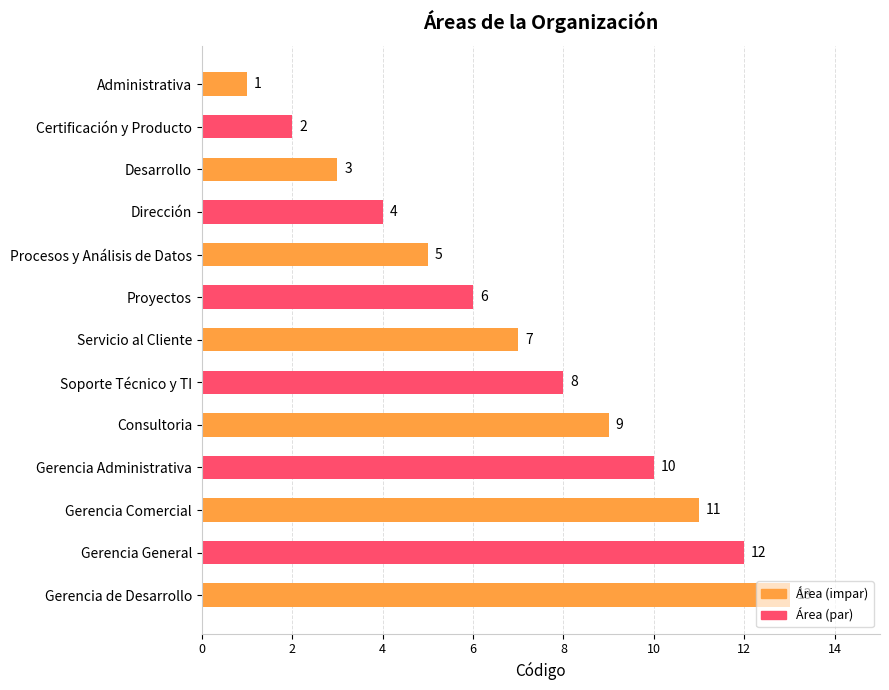

What is the difference between the maximum and minimum values?

12